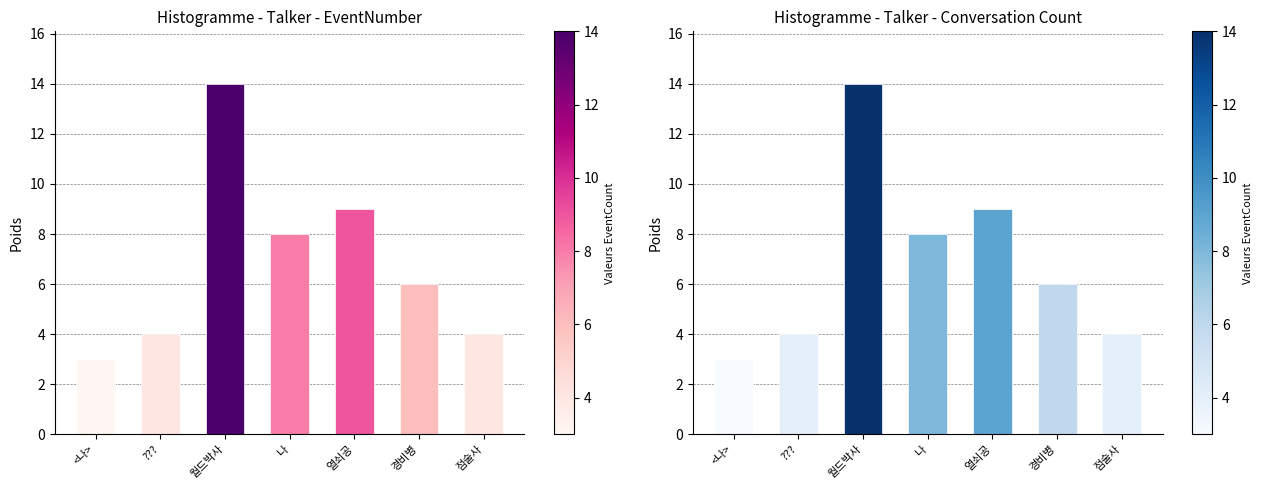

Count the number of data series in this chart.

1